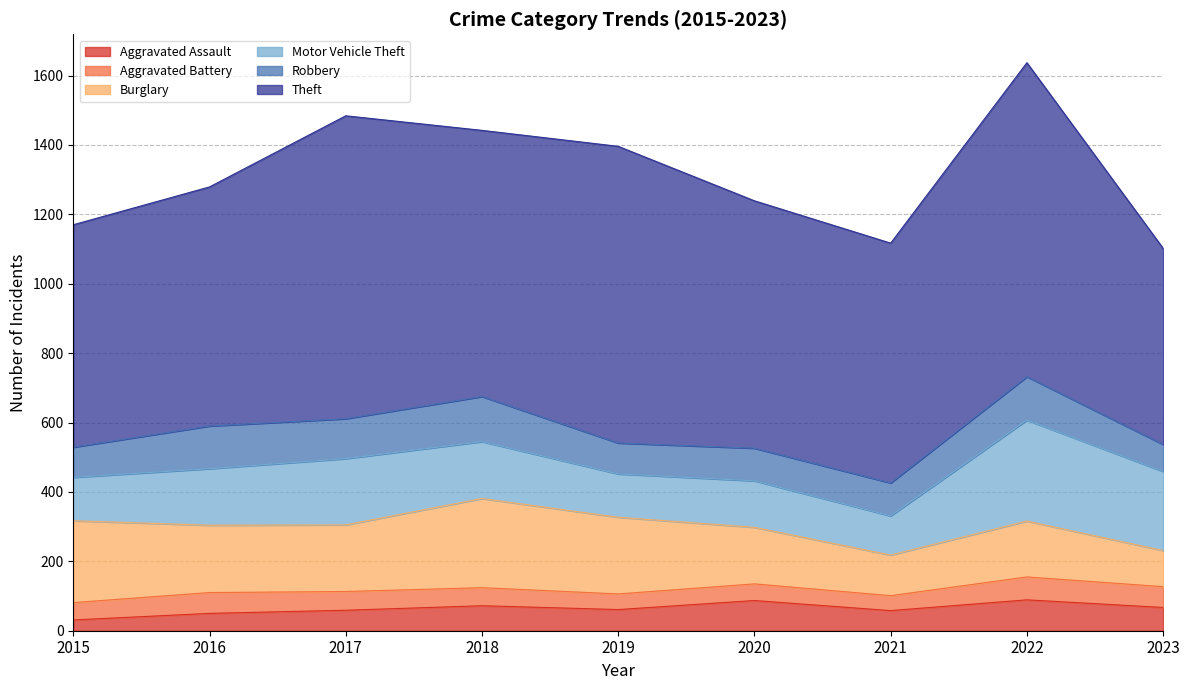

Does the chart display data point markers on the line(s)?

No